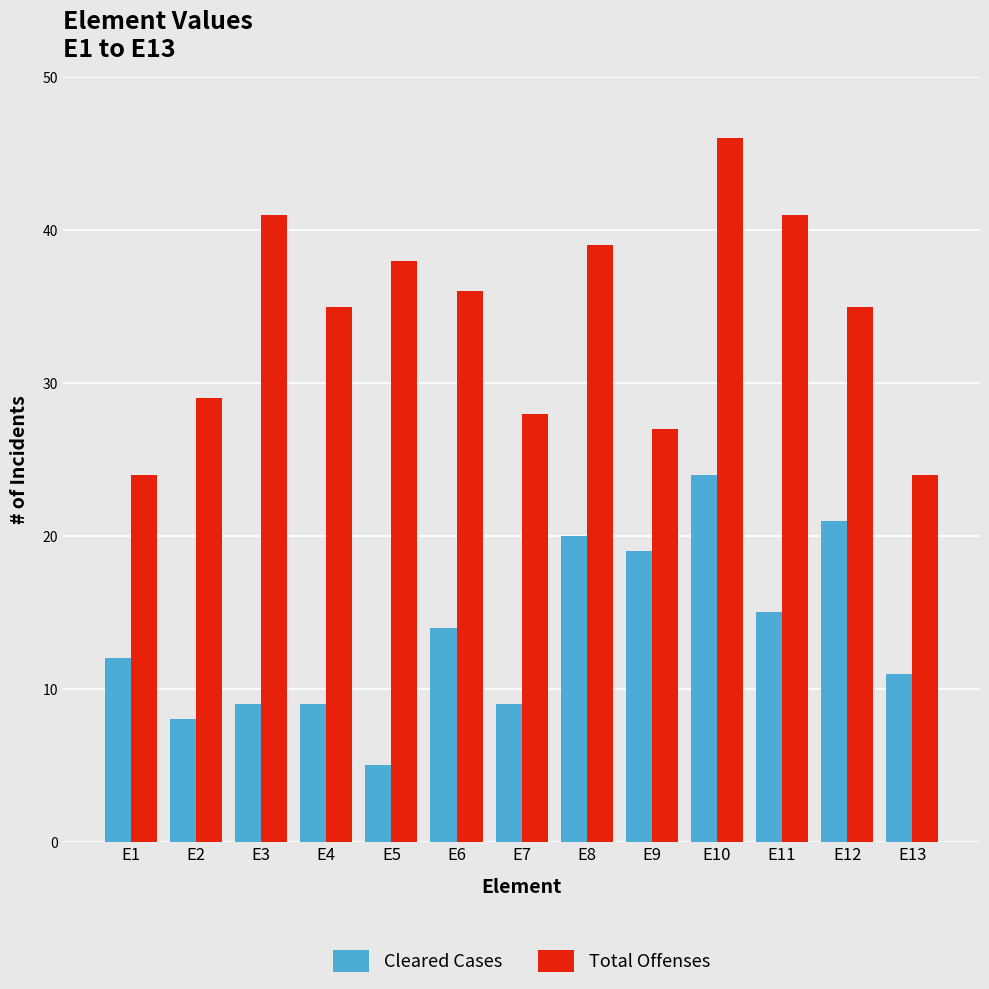

At E2, list the series in order from smallest to largest.

Cleared Cases, Total Offenses